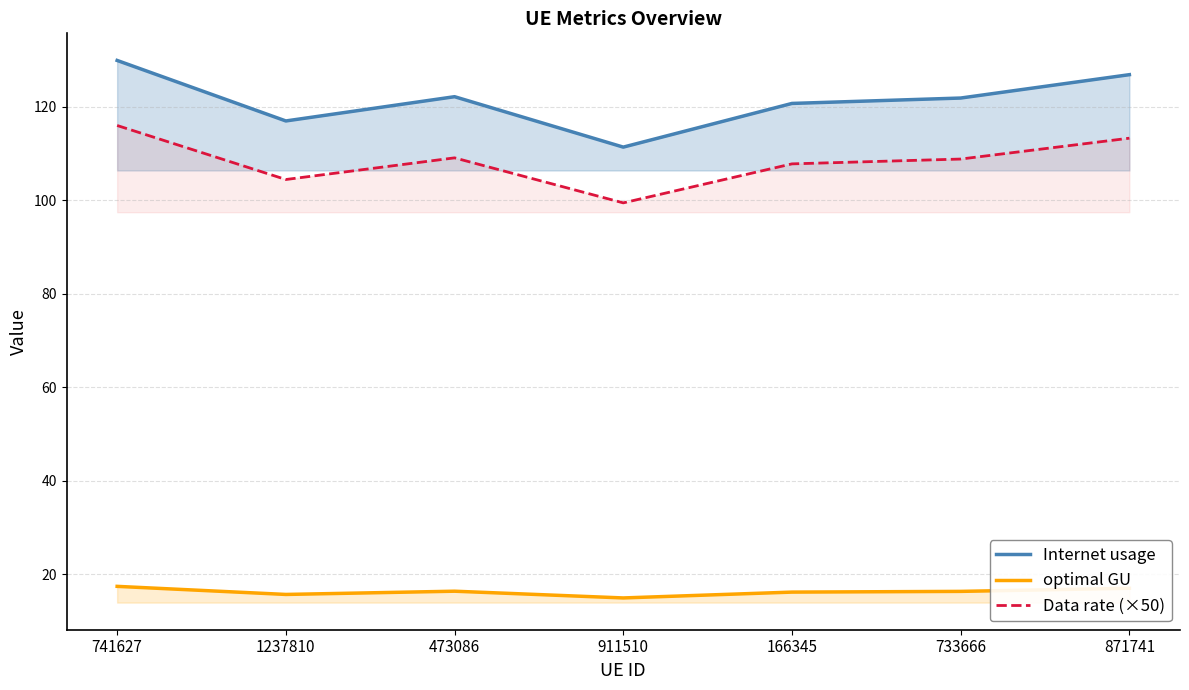

What is the difference between the highest and lowest values at 871741?

109.9